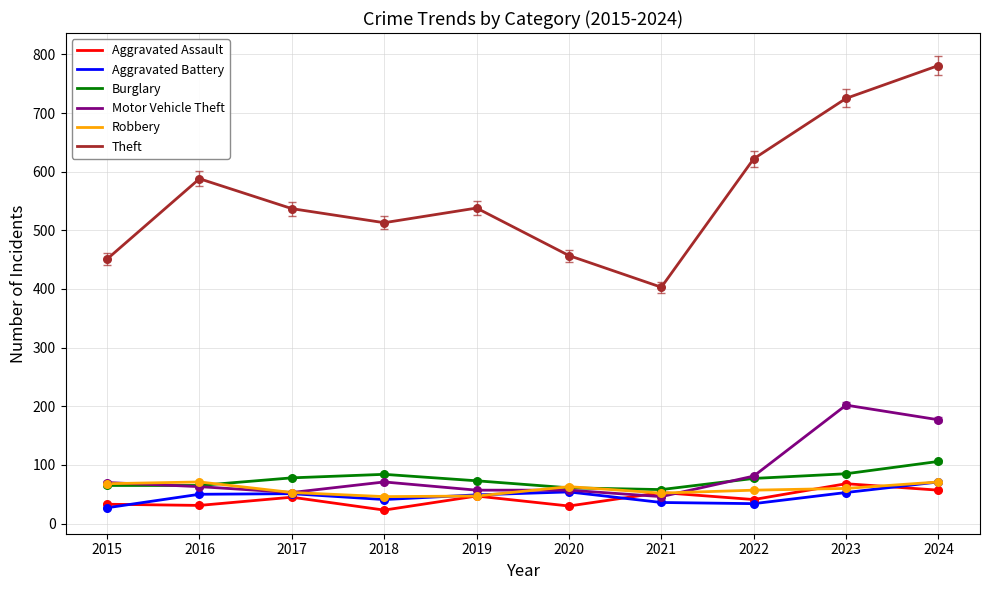

Is the value of Burglary at 2018 greater than the value of Theft at 2015?

No